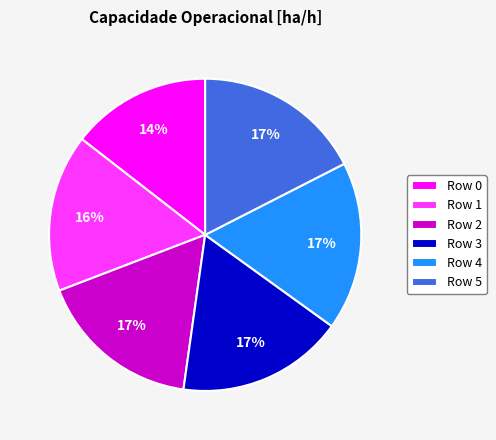

Is there a majority slice in this chart?

No